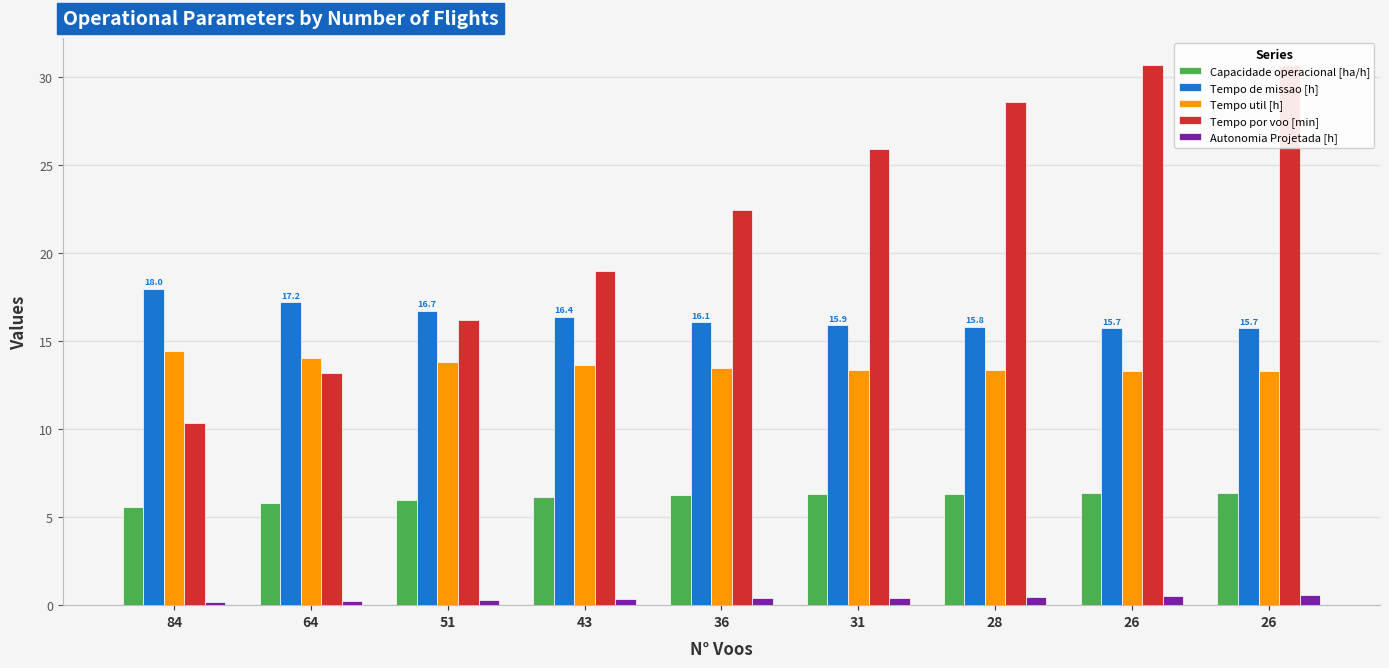

Reading left to right, what are all the values shown in this chart?

Capacidade operacional [ha/h]: 84=5.6	64=5.8	51=6.0	43=6.1	36=6.2	31=6.3	28=6.3	26=6.4	26=6.4
Tempo de missao [h]: 84=18.0	64=17.2	51=16.7	43=16.4	36=16.1	31=15.9	28=15.8	26=15.7	26=15.7
Tempo util [h]: 84=14.4	64=14.0	51=13.8	43=13.6	36=13.4	31=13.4	28=13.3	26=13.3	26=13.3
Tempo por voo [min]: 84=10.3	64=13.2	51=16.2	43=19.0	36=22.4	31=25.9	28=28.5	26=30.6	26=30.7
Autonomia Projetada [h]: 84=0.2	64=0.2	51=0.3	43=0.3	36=0.4	31=0.4	28=0.5	26=0.5	26=0.6